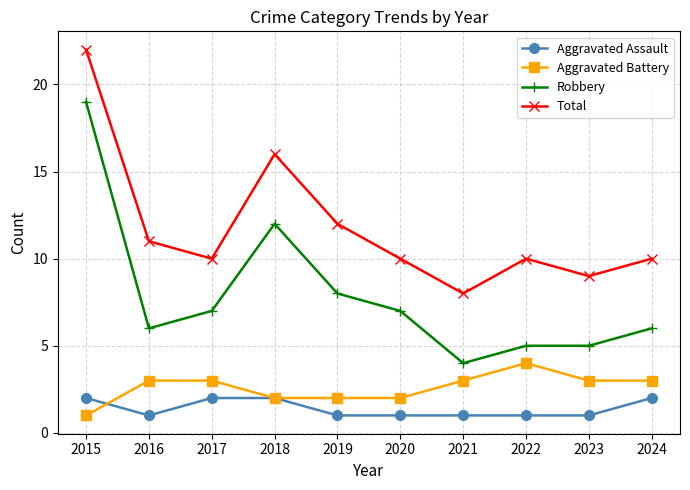

Where is Robbery nearest to the value 11?

2018